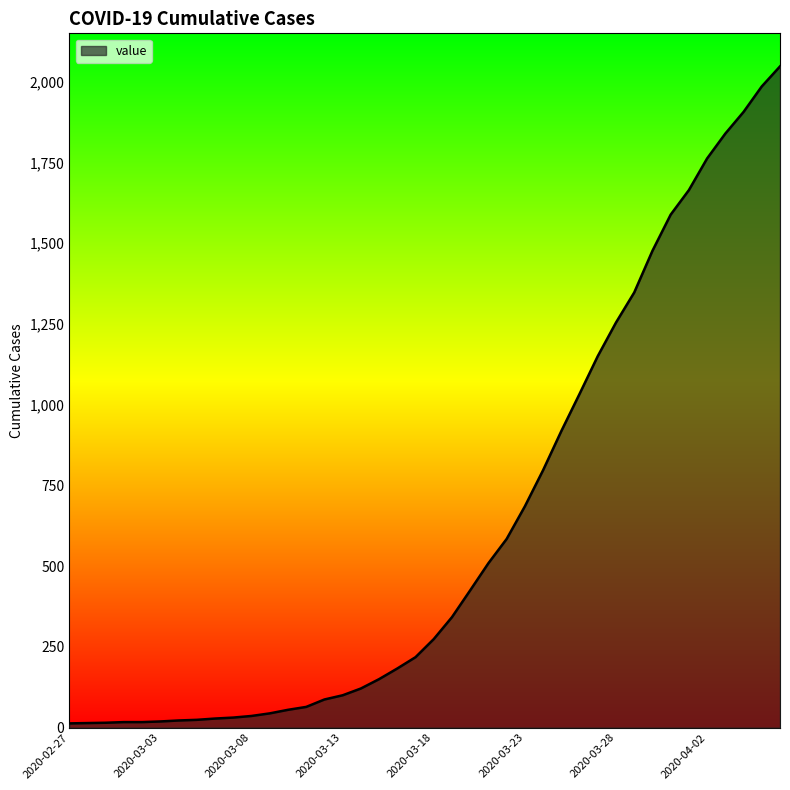

Which has a higher value, 2020-02-28 or 2020-03-24?

2020-03-24